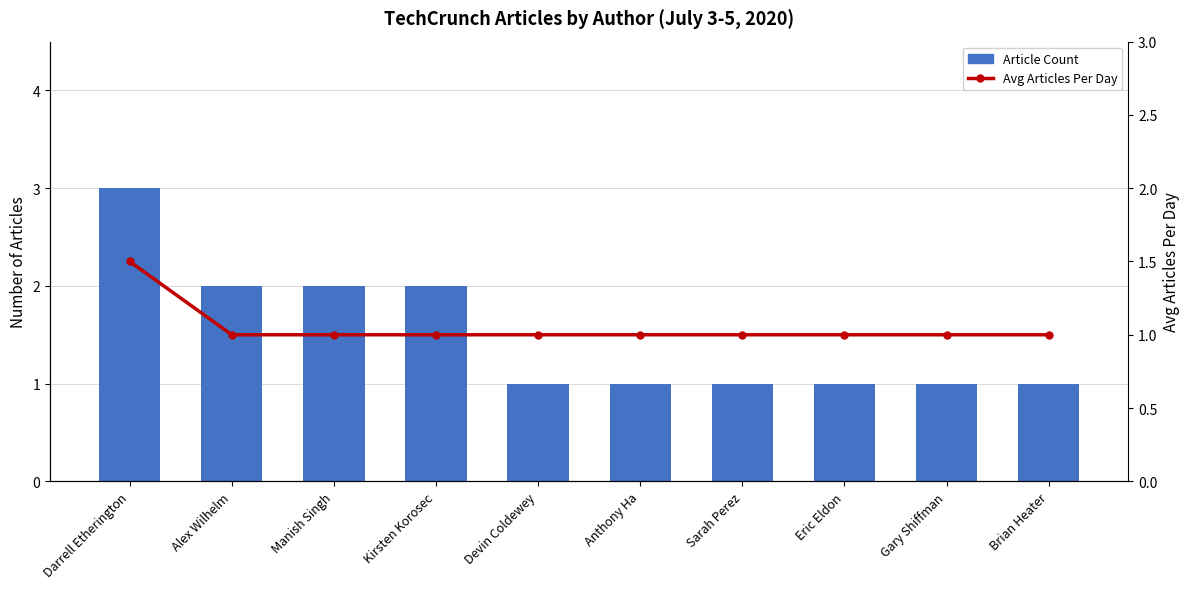

What is the total value across all series at Anthony Ha?

2.0